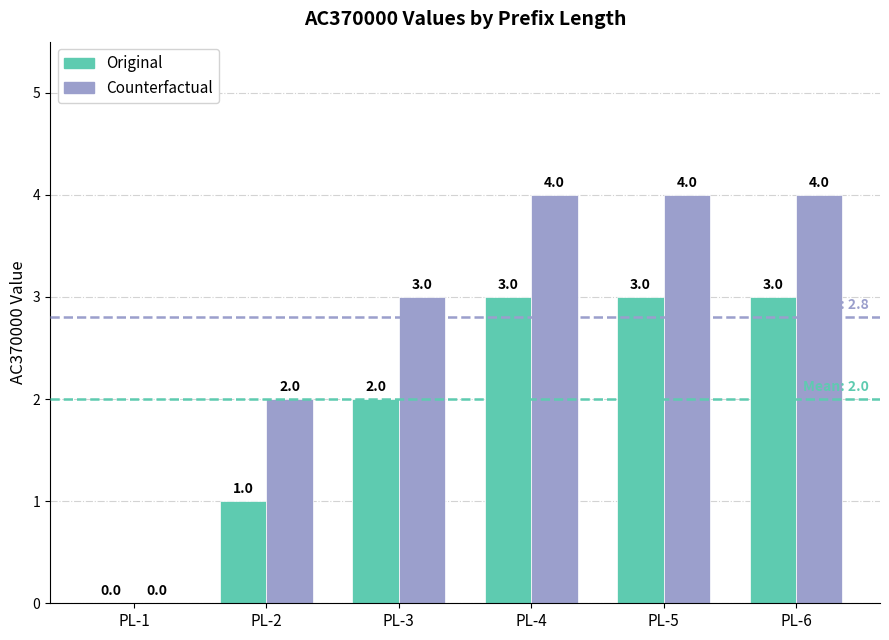

Is the value of Original at PL-3 greater than the value of Counterfactual at PL-4?

No